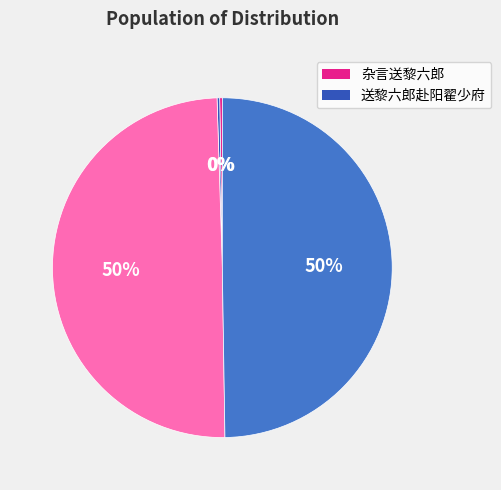

To the nearest percent, what is the average slice percentage?

25%